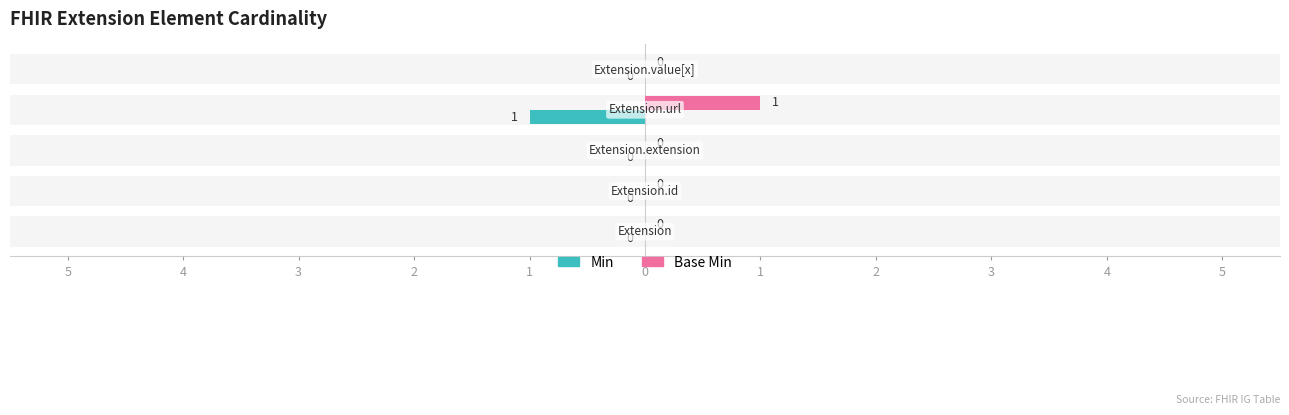

Count the number of data series in this chart.

2